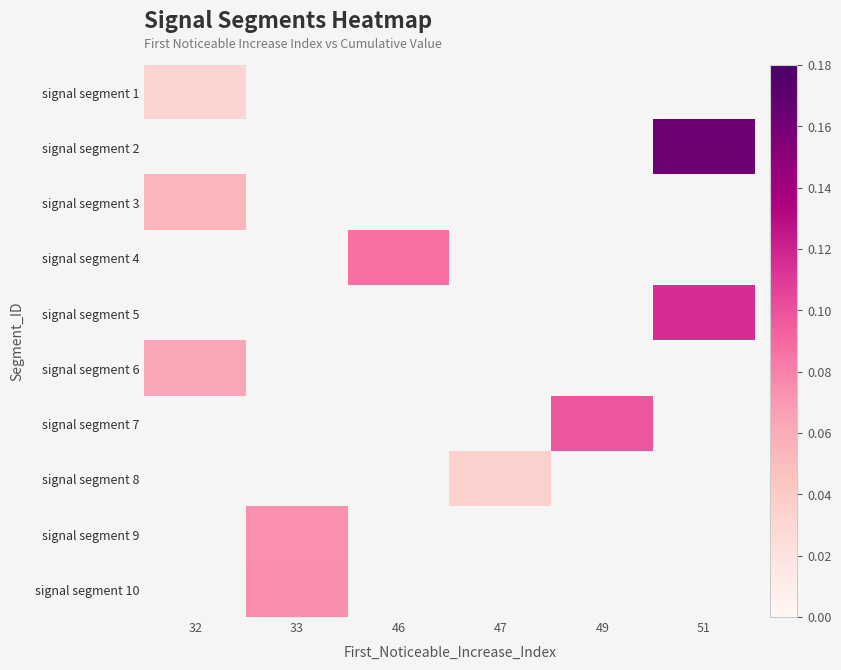

Is it true that signal segment 3 equals 0.0 at 32?

False